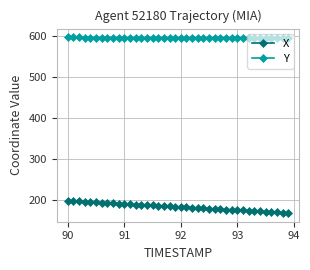

True or false: X and Y intersect in this chart.

False